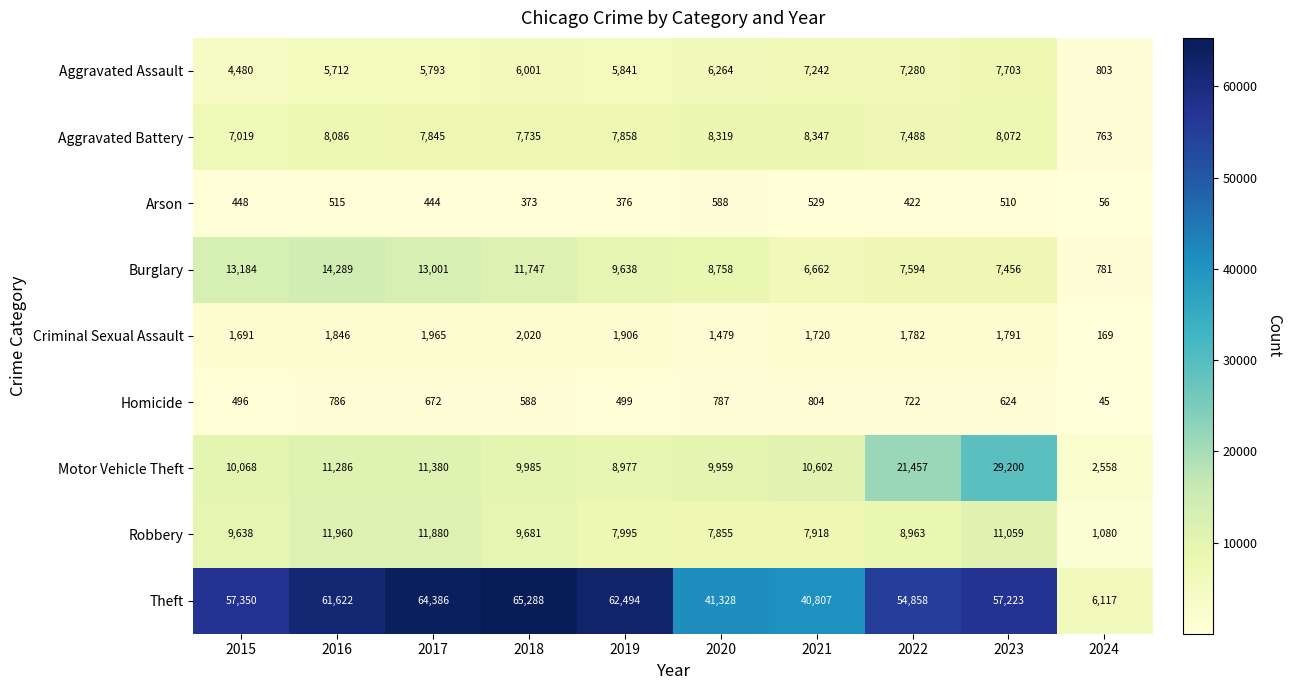

Rank the series by their maximum value, from highest to lowest.

Theft, Motor Vehicle Theft, Burglary, Robbery, Aggravated Battery, Aggravated Assault, Criminal Sexual Assault, Homicide, Arson